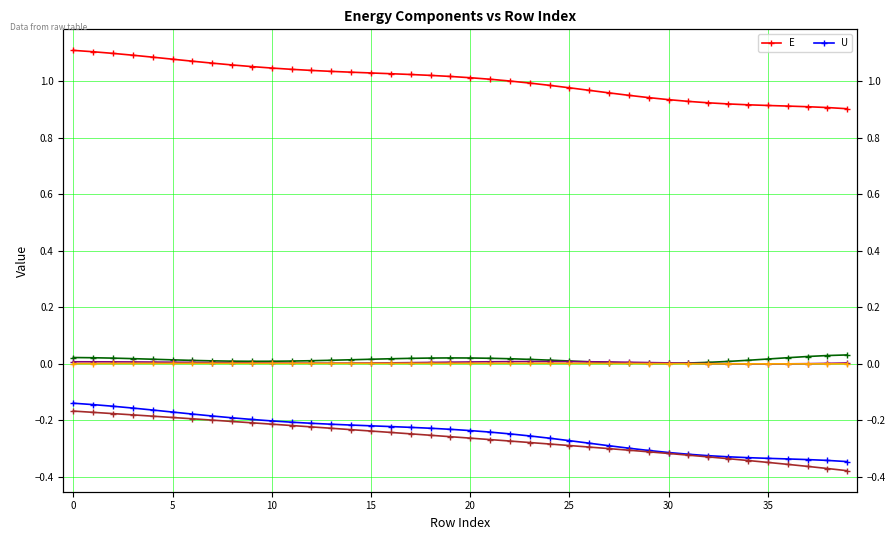

How many data points in E are above 1?

23